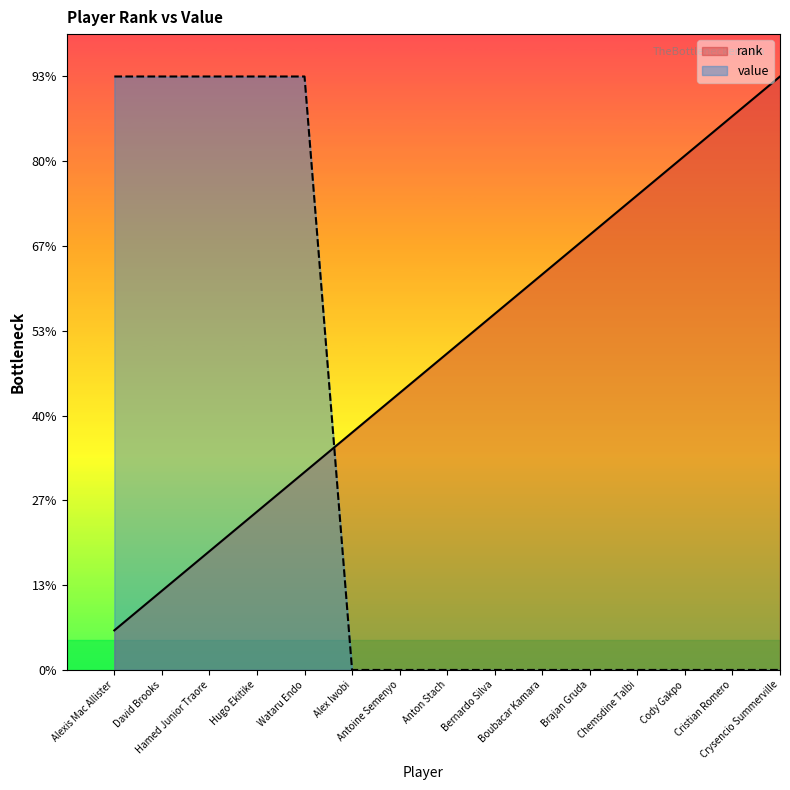

List the series in order of their peak value, highest first.

rank, value